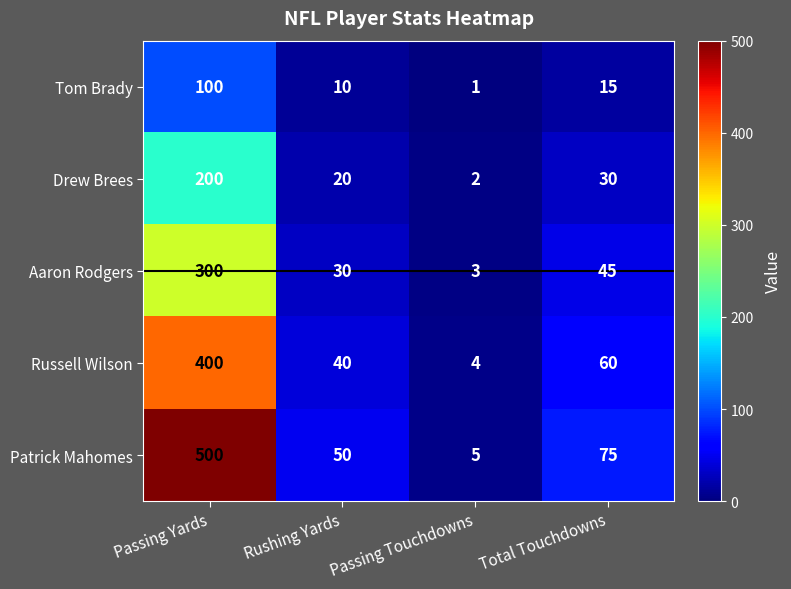

At which category does the chart reach its peak across all series?

Passing Yards